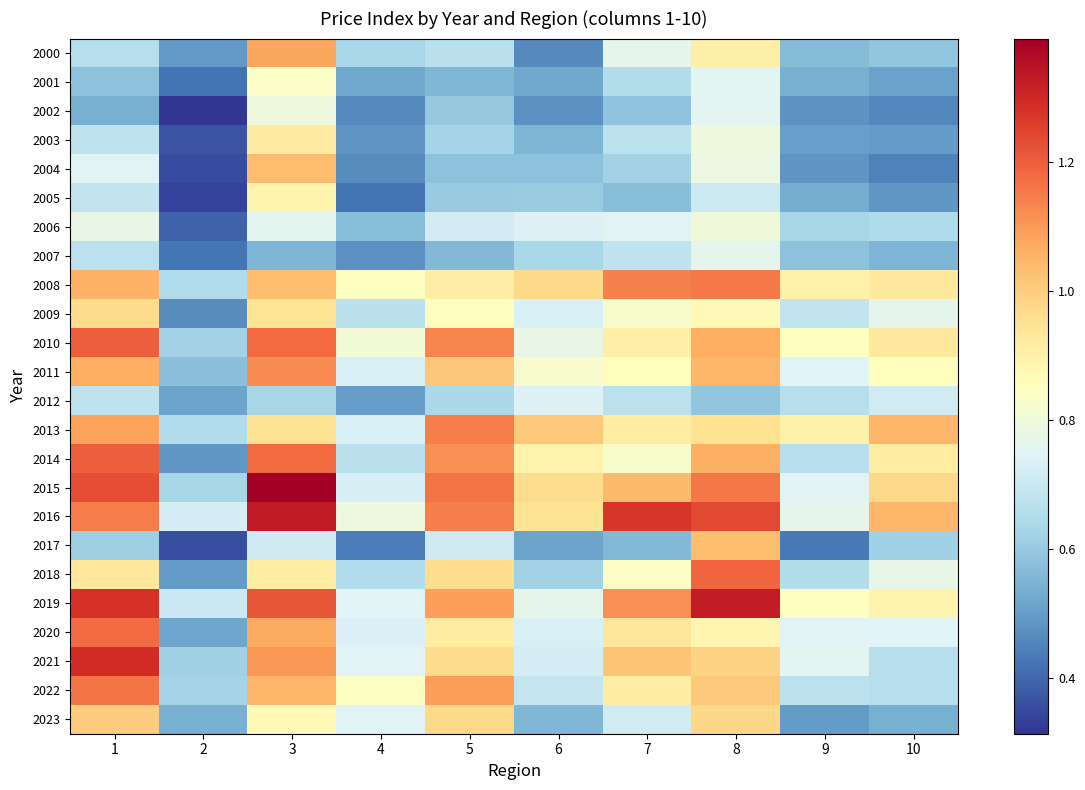

Reading right to left, transcribe all the data shown in this chart.

2000: 10=0.6	9=0.6	8=0.9	7=0.8	6=0.5	5=0.7	4=0.6	3=1.1	2=0.5	1=0.7
2001: 10=0.5	9=0.5	8=0.8	7=0.7	6=0.5	5=0.6	4=0.5	3=0.8	2=0.4	1=0.6
2002: 10=0.5	9=0.5	8=0.8	7=0.6	6=0.5	5=0.6	4=0.5	3=0.8	2=0.3	1=0.5
2003: 10=0.5	9=0.5	8=0.8	7=0.7	6=0.6	5=0.6	4=0.5	3=0.9	2=0.4	1=0.7
2004: 10=0.4	9=0.5	8=0.8	7=0.6	6=0.6	5=0.6	4=0.5	3=1.0	2=0.4	1=0.8
2005: 10=0.5	9=0.5	8=0.7	7=0.6	6=0.6	5=0.6	4=0.4	3=0.9	2=0.3	1=0.7
2006: 10=0.6	9=0.6	8=0.8	7=0.8	6=0.7	5=0.7	4=0.6	3=0.8	2=0.4	1=0.8
2007: 10=0.6	9=0.6	8=0.8	7=0.7	6=0.6	5=0.6	4=0.5	3=0.6	2=0.4	1=0.7
2008: 10=0.9	9=0.9	8=1.2	7=1.1	6=1.0	5=0.9	4=0.8	3=1.0	2=0.7	1=1.1
2009: 10=0.8	9=0.7	8=0.9	7=0.8	6=0.7	5=0.9	4=0.7	3=0.9	2=0.5	1=1.0
2010: 10=0.9	9=0.9	8=1.1	7=0.9	6=0.8	5=1.1	4=0.8	3=1.2	2=0.6	1=1.2
2011: 10=0.9	9=0.7	8=1.0	7=0.9	6=0.8	5=1.0	4=0.7	3=1.1	2=0.6	1=1.1
2012: 10=0.7	9=0.7	8=0.6	7=0.7	6=0.7	5=0.6	4=0.5	3=0.6	2=0.5	1=0.7
2013: 10=1.0	9=0.9	8=1.0	7=0.9	6=1.0	5=1.1	4=0.7	3=0.9	2=0.7	1=1.1
2014: 10=0.9	9=0.7	8=1.1	7=0.8	6=0.9	5=1.1	4=0.7	3=1.2	2=0.5	1=1.2
2015: 10=1.0	9=0.7	8=1.2	7=1.0	6=1.0	5=1.2	4=0.7	3=1.4	2=0.6	1=1.2
2016: 10=1.0	9=0.8	8=1.2	7=1.3	6=0.9	5=1.1	4=0.8	3=1.3	2=0.7	1=1.1
2017: 10=0.6	9=0.4	8=1.0	7=0.6	6=0.5	5=0.7	4=0.4	3=0.7	2=0.4	1=0.6
2018: 10=0.8	9=0.7	8=1.2	7=0.8	6=0.6	5=1.0	4=0.7	3=0.9	2=0.5	1=0.9
2019: 10=0.9	9=0.8	8=1.3	7=1.1	6=0.8	5=1.1	4=0.7	3=1.2	2=0.7	1=1.3
2020: 10=0.7	9=0.8	8=0.9	7=0.9	6=0.7	5=0.9	4=0.7	3=1.1	2=0.5	1=1.2
2021: 10=0.7	9=0.8	8=1.0	7=1.0	6=0.7	5=1.0	4=0.7	3=1.1	2=0.6	1=1.3
2022: 10=0.7	9=0.7	8=1.0	7=0.9	6=0.7	5=1.1	4=0.8	3=1.0	2=0.6	1=1.2
2023: 10=0.5	9=0.5	8=1.0	7=0.7	6=0.6	5=1.0	4=0.8	3=0.9	2=0.5	1=1.0